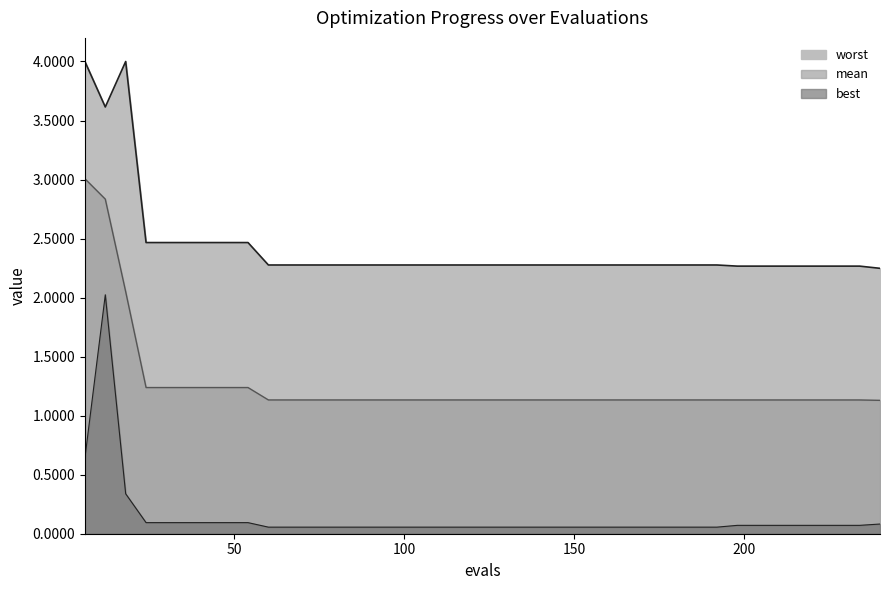

Which series has the widest spread of values?

best